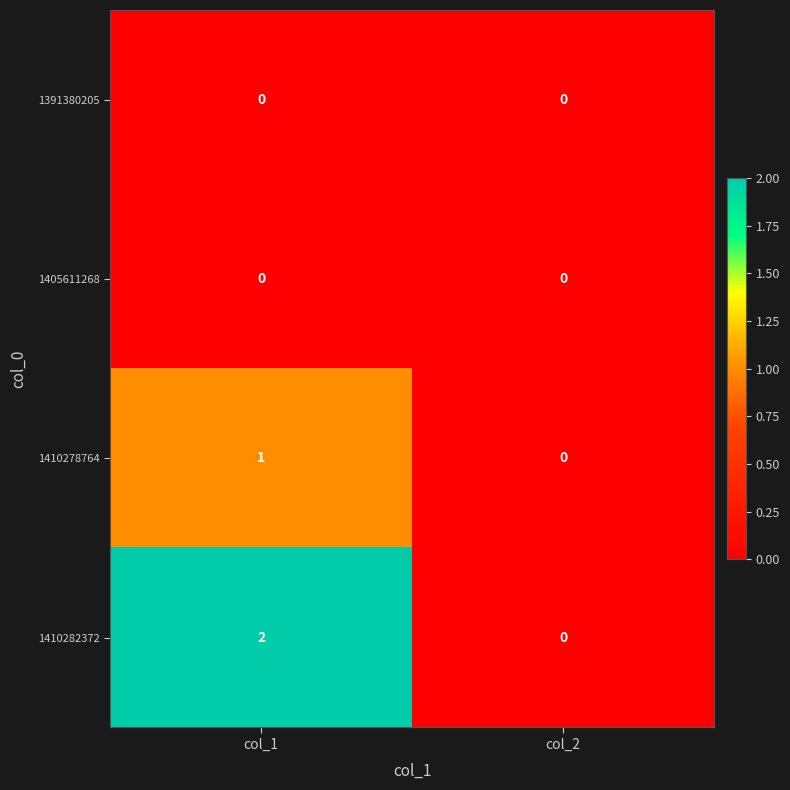

Between col_1 and col_2, which series saw the biggest shift?

1410282372